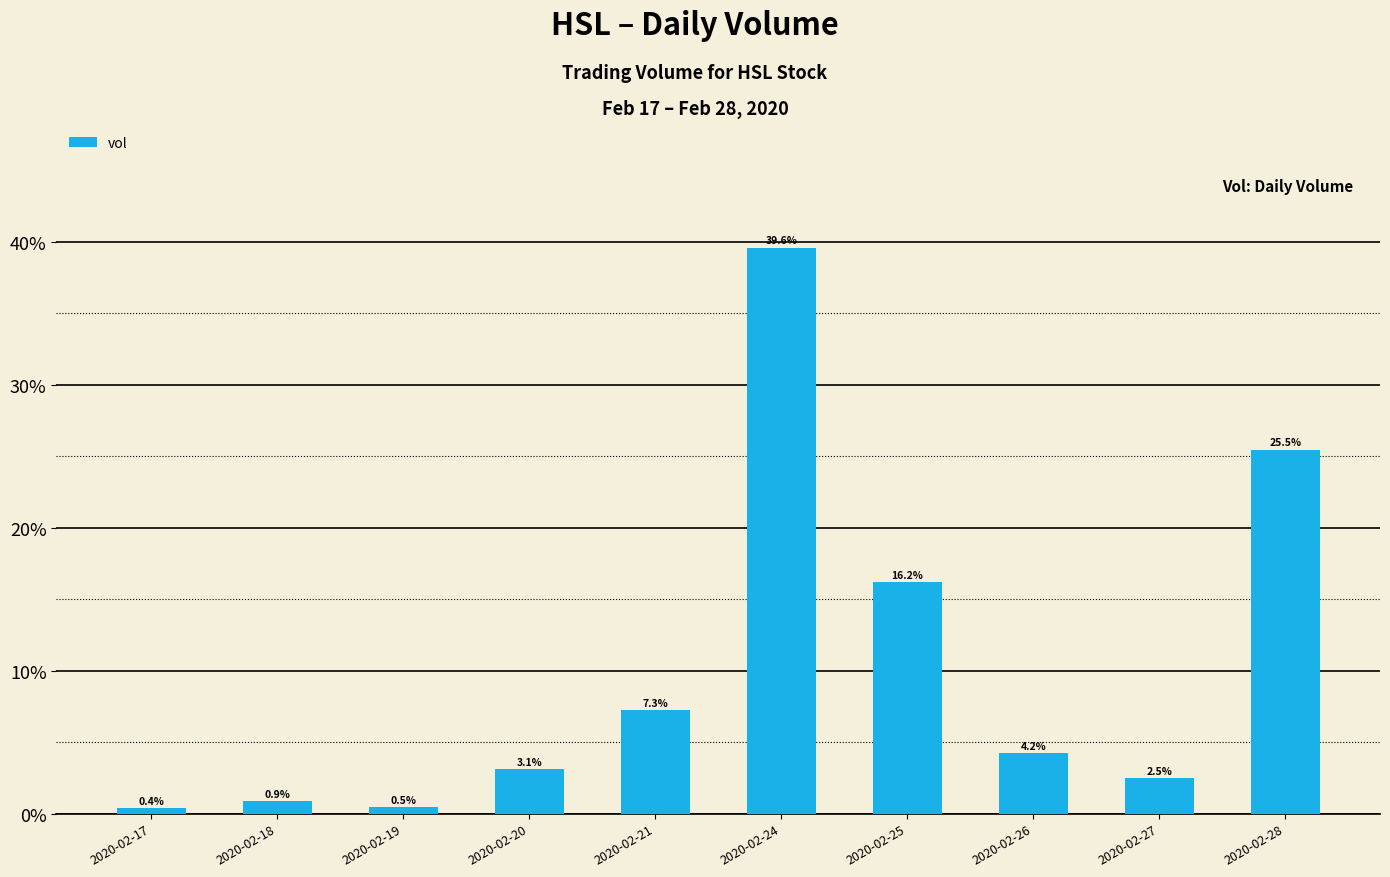

Reading left to right, extract all data points from this chart.

2020-02-17=0.4	2020-02-18=0.9	2020-02-19=0.5	2020-02-20=3.1	2020-02-21=7.3	2020-02-24=39.6	2020-02-25=16.2	2020-02-26=4.2	2020-02-27=2.5	2020-02-28=25.5